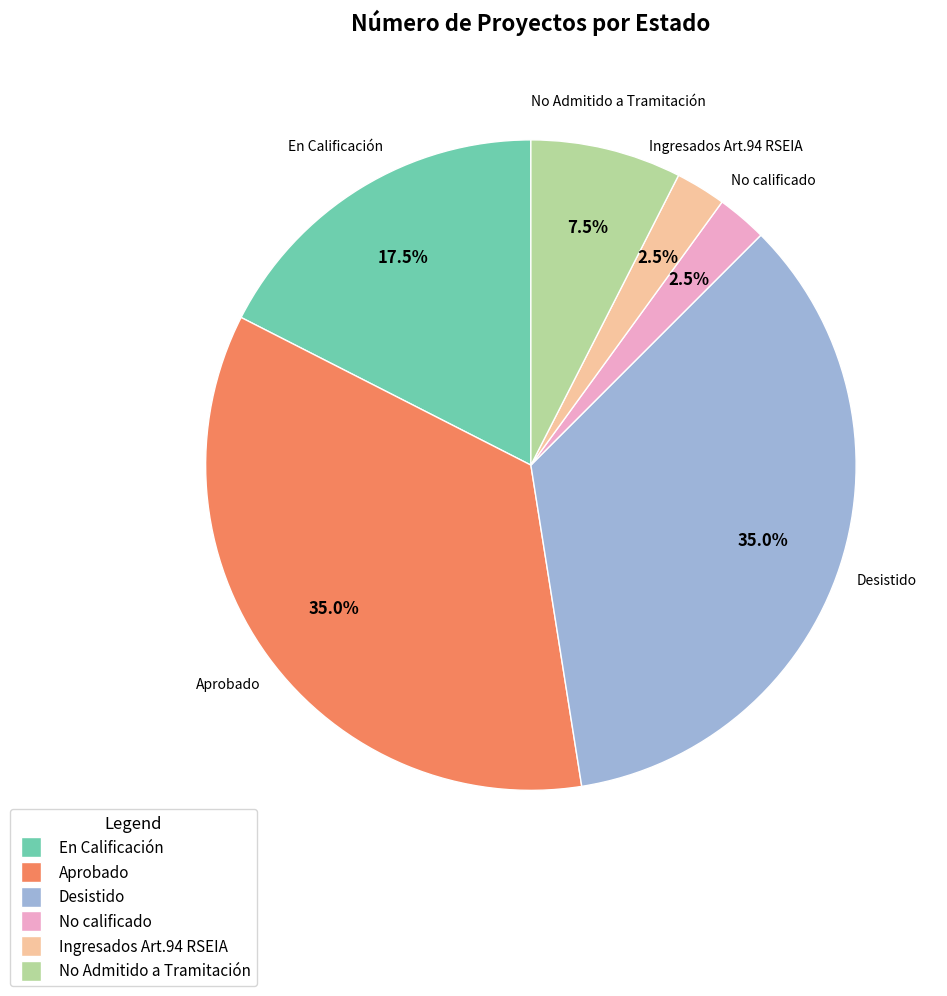

Does any single category account for the majority?

No